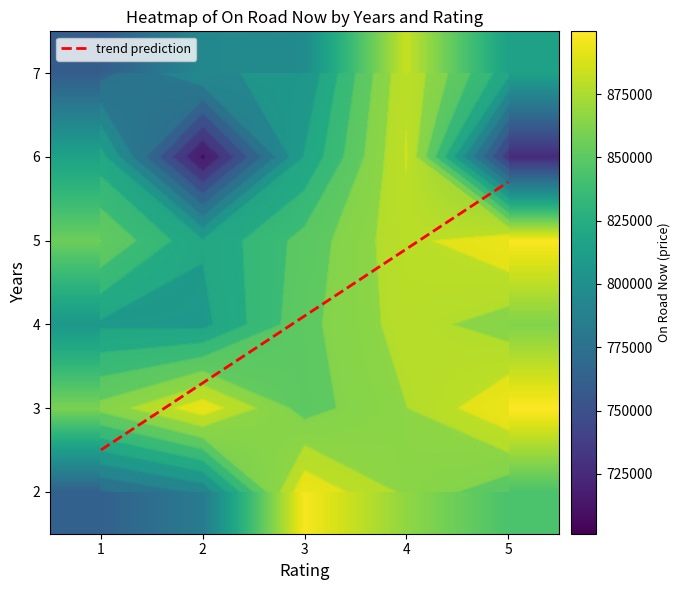

Is it true that 6 equals 725621 at 5?

True